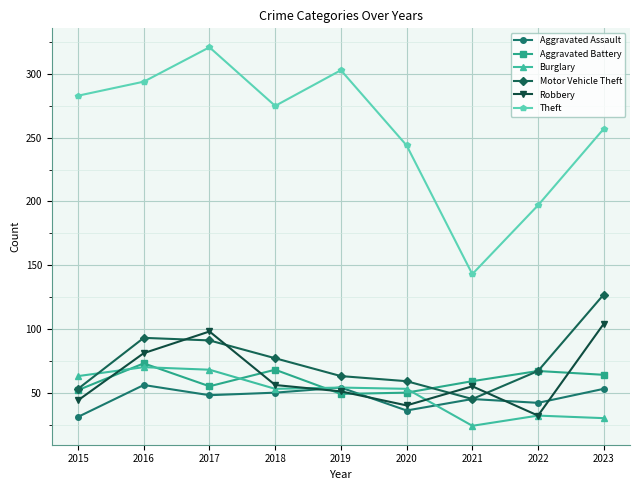

True or false: Robbery and Motor Vehicle Theft intersect in this chart.

True